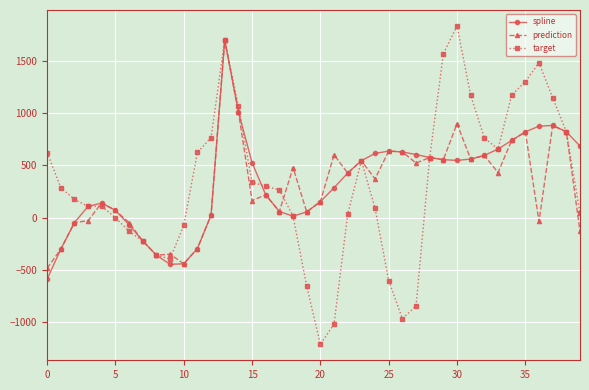

Which series has the largest range (max minus min)?

target